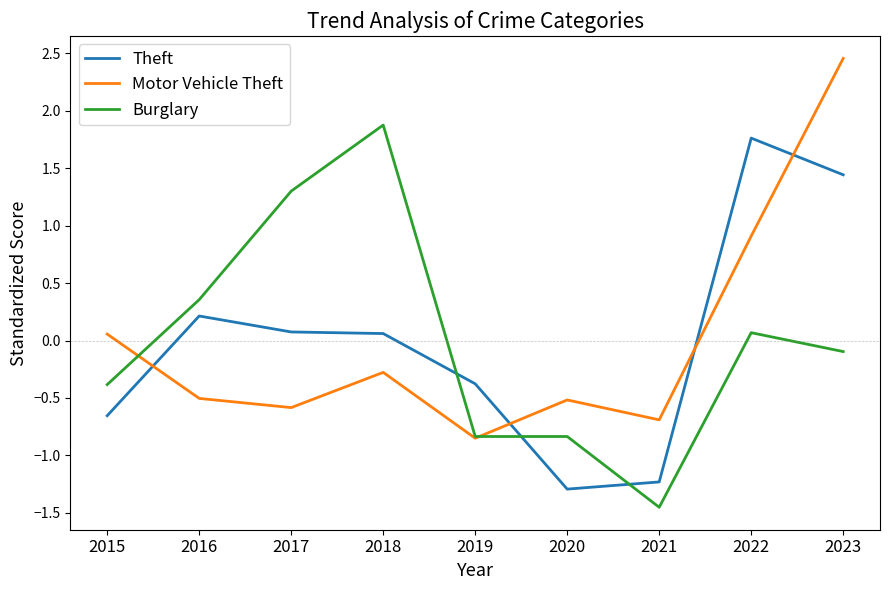

Is this an area chart (filled region under the line)?

No